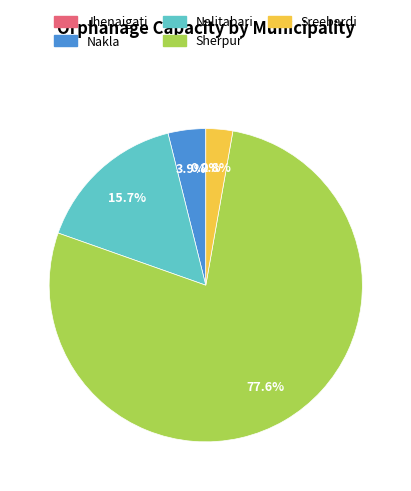

To the nearest percent, what is the average slice percentage?

20%